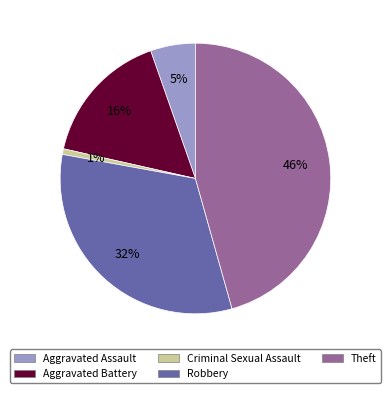

Is there any slice that represents more than half of the pie?

No